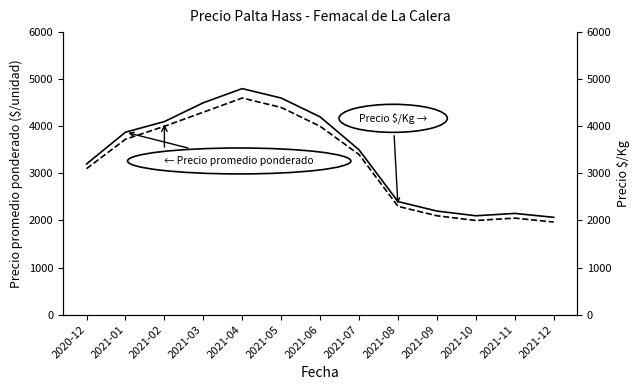

What are all the series names shown in the legend?

Precio promedio ponderado, Precio $/Kg